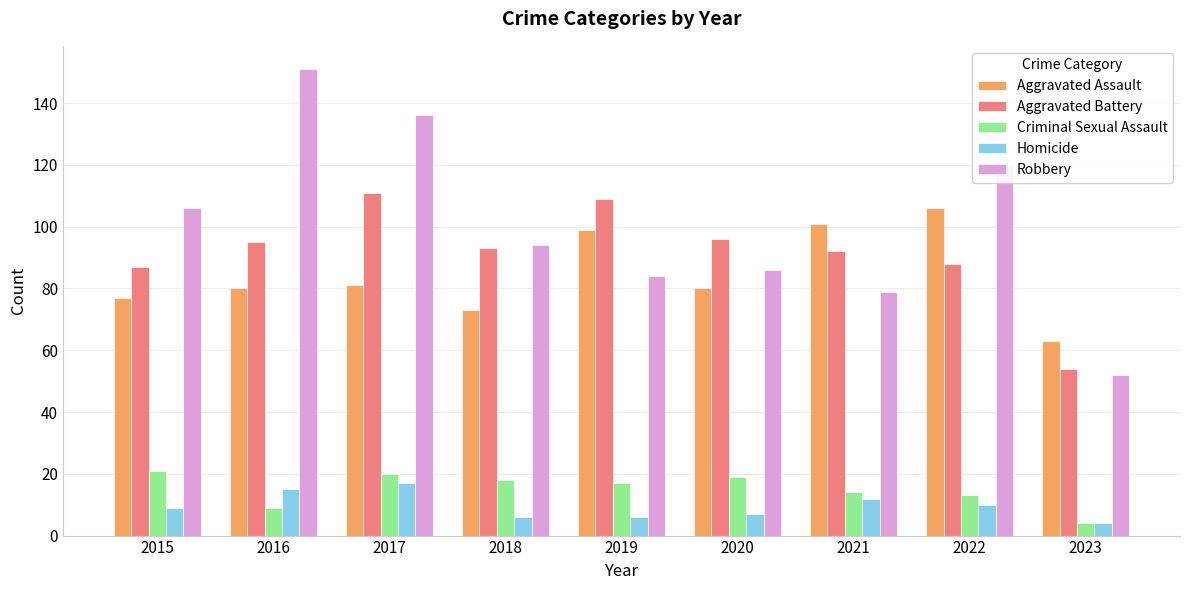

Which category has the highest value in the Aggravated Battery series?

2017